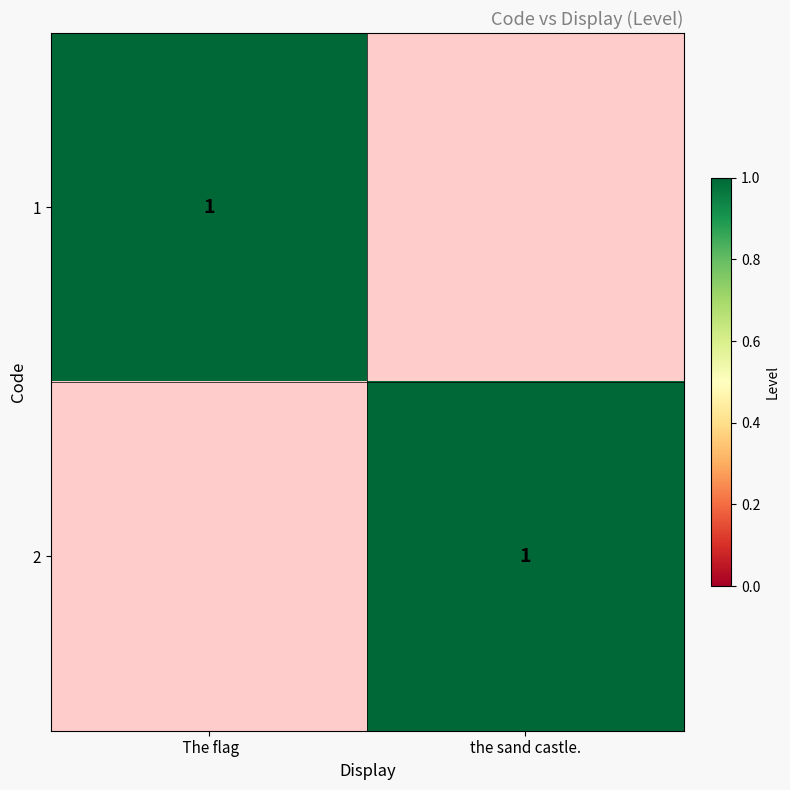

The value of 2 at the sand castle. is 0. True or false?

False